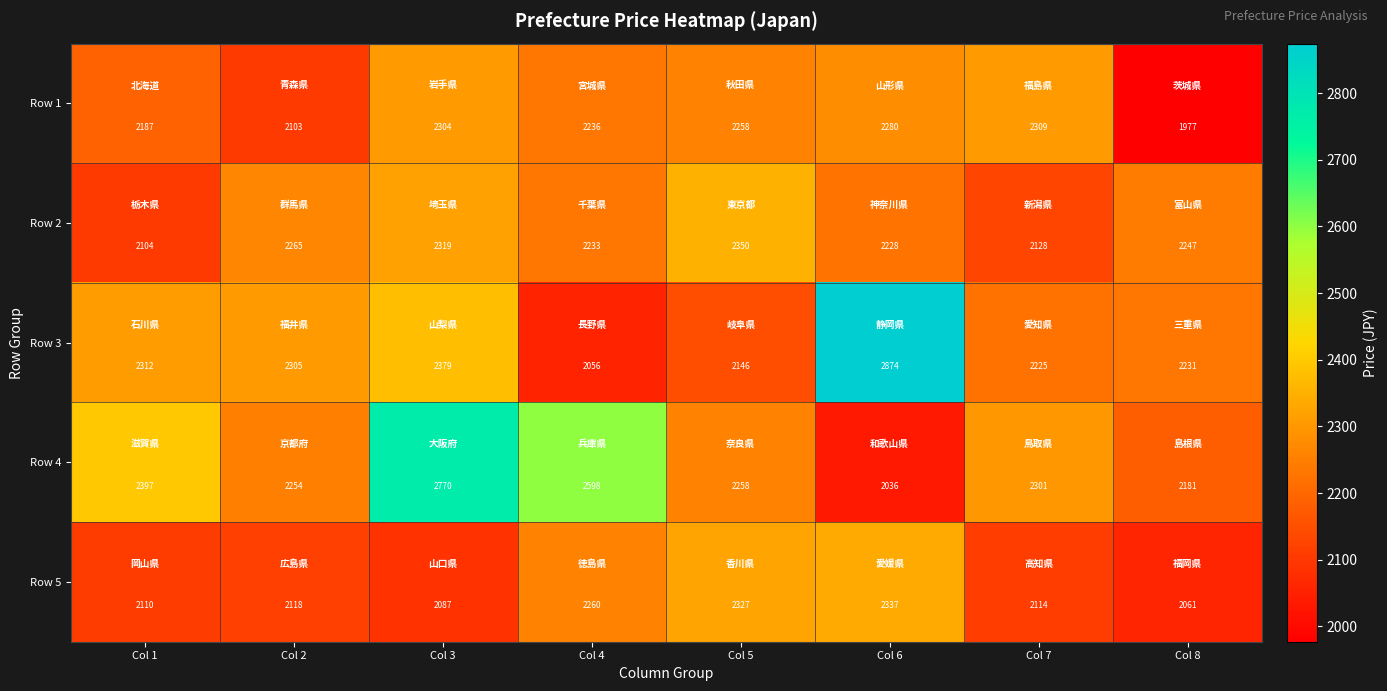

What is the difference between the maximum and minimum values in the Row 1 series?

332